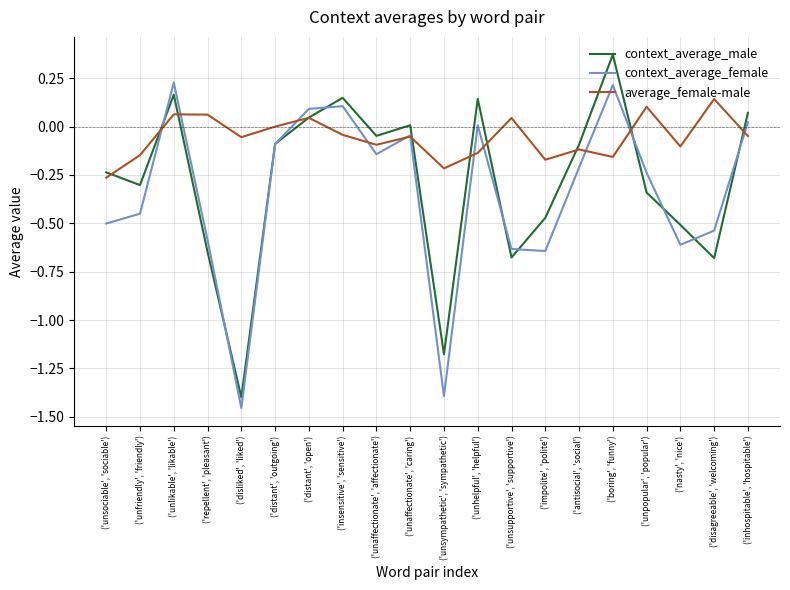

Which series ends up on top after the final intersection of context_average_male and context_average_female?

context_average_male